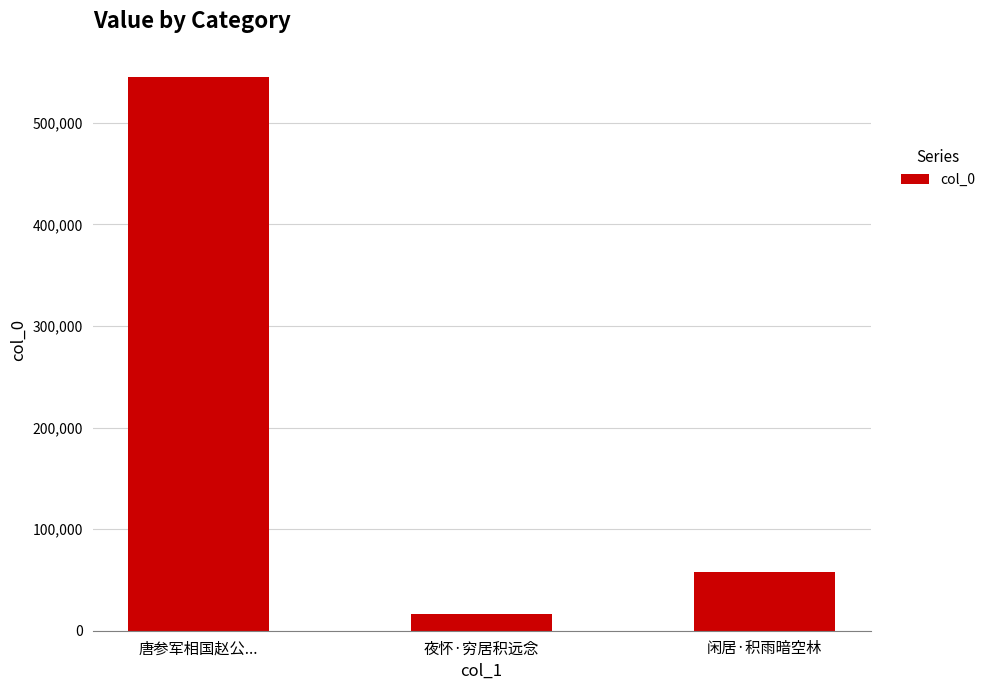

Which category has the highest value across all series?

唐参军相国赵公...